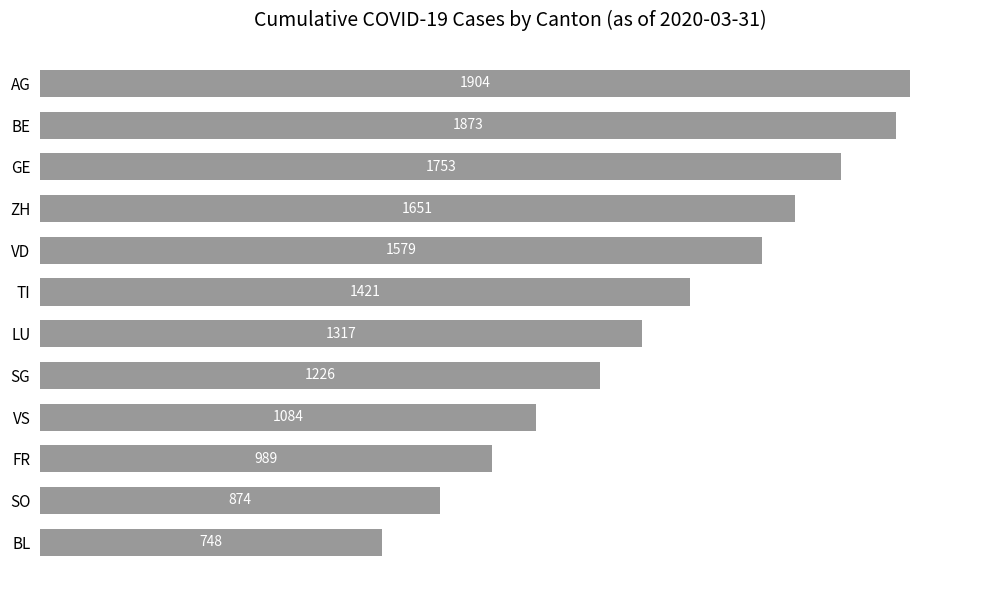

How many values are below 1421?

6